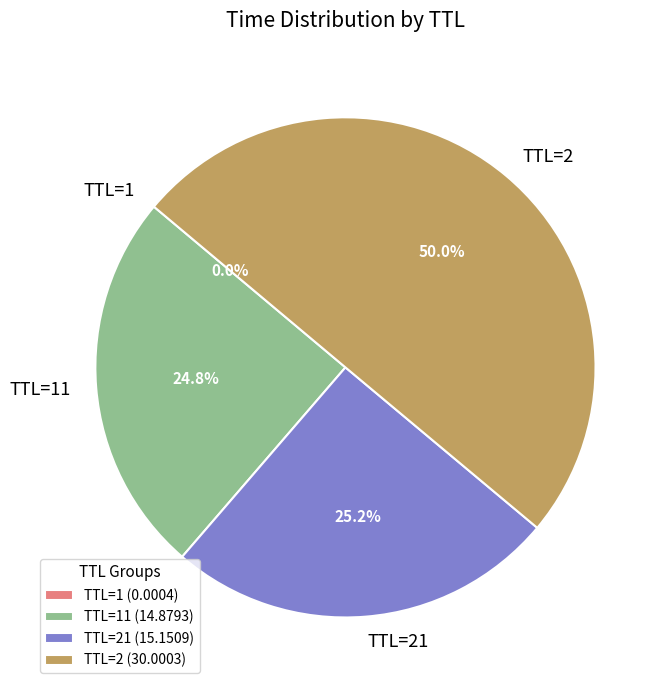

Does TTL=21 account for over 50% of the chart?

No